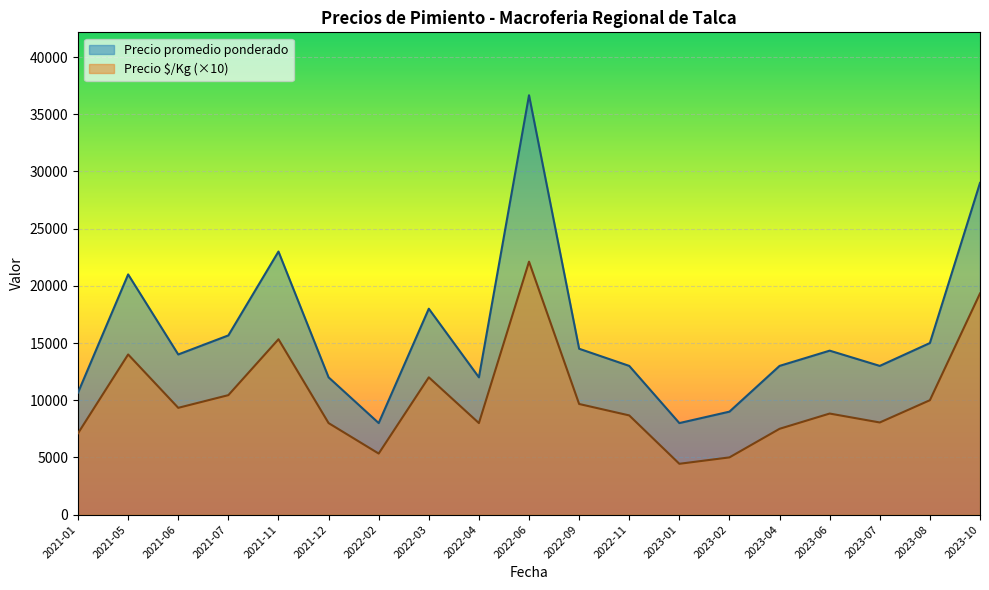

List the series in order of their peak value, highest first.

Precio promedio ponderado, Precio $/Kg (×10)